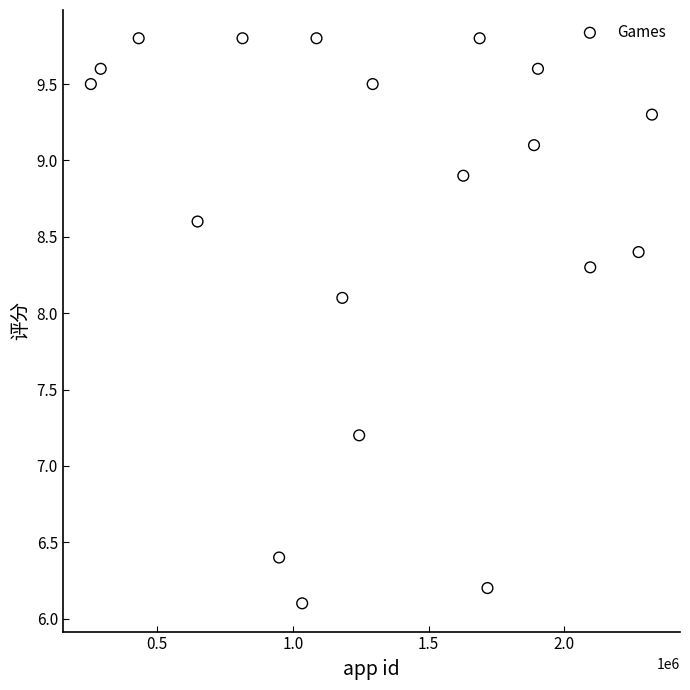

What Y value in the scatter plot is closest to 7?

7.2